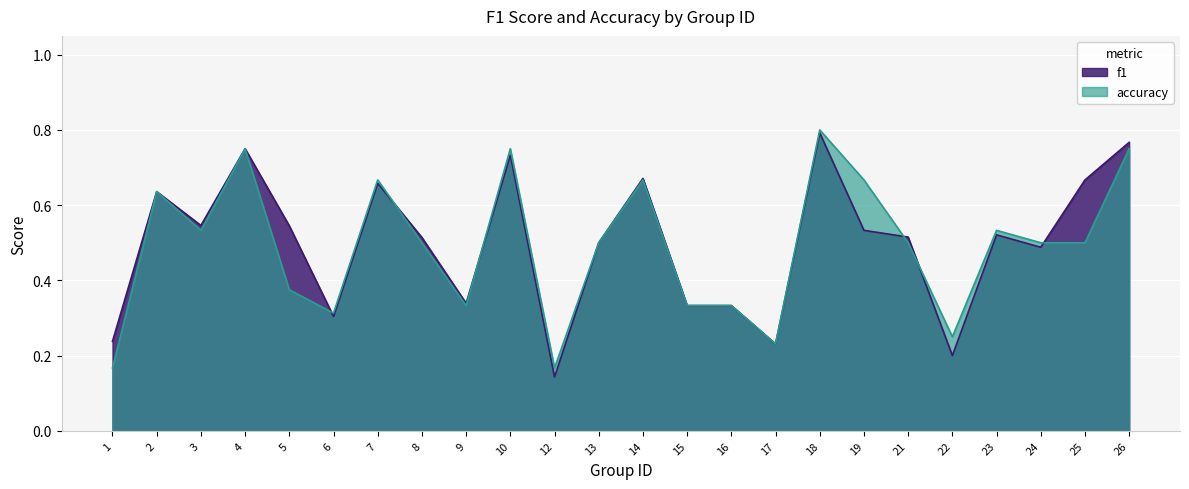

Where is accuracy nearest to the value 0?

1